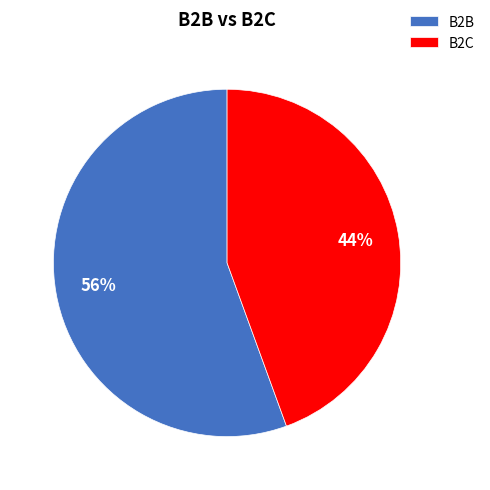

Between B2C and B2B, which is larger?

B2B